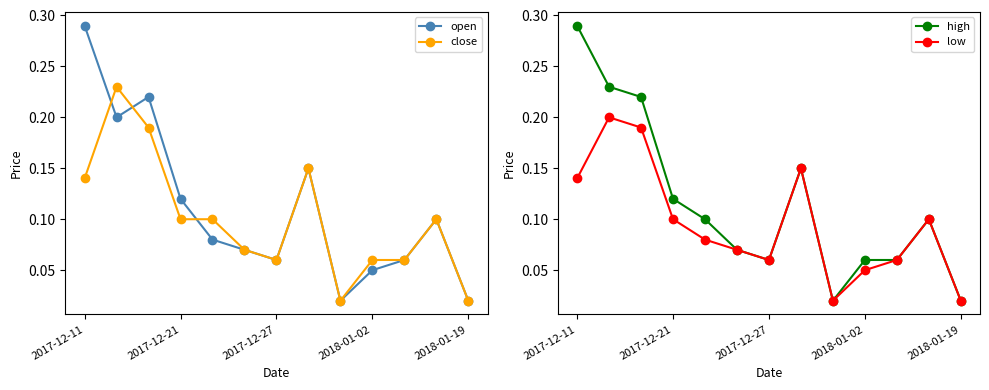

In open, how many points are higher than both neighbors (excluding endpoints)?

3